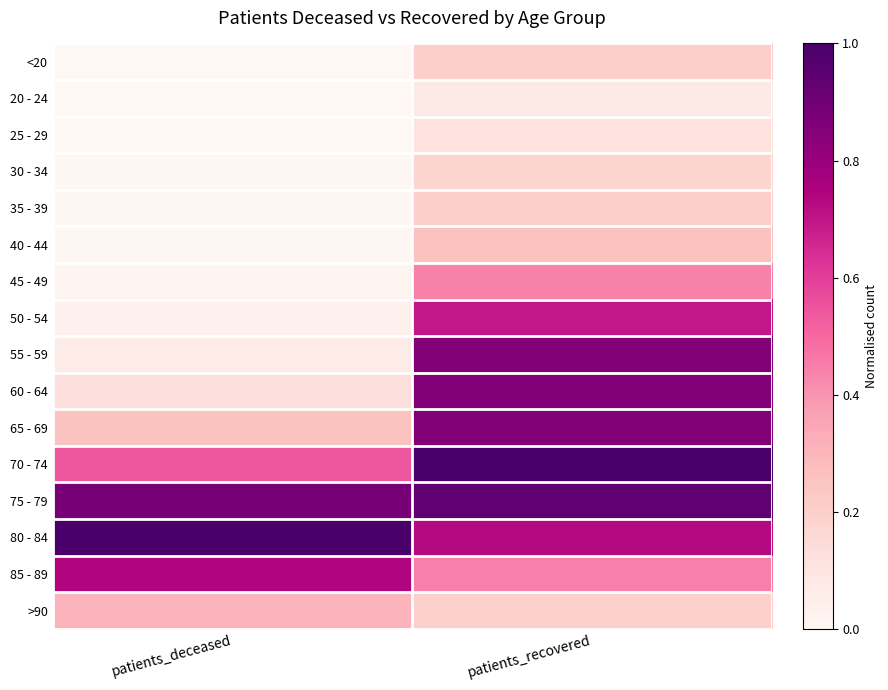

Which series has the largest range (max minus min)?

55 - 59